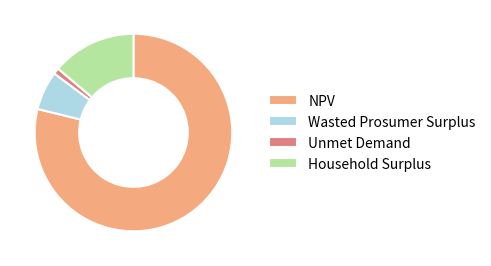

Does Household Surplus account for over 50% of the chart?

No